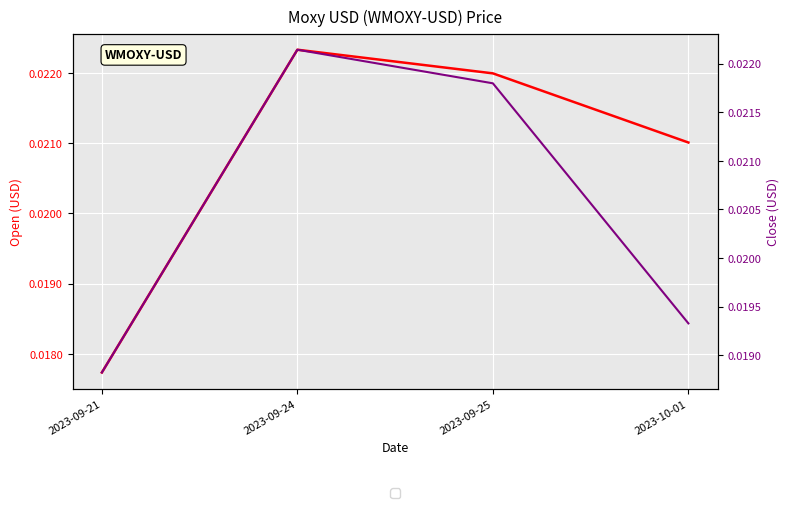

Which series has the largest total across all categories?

Open